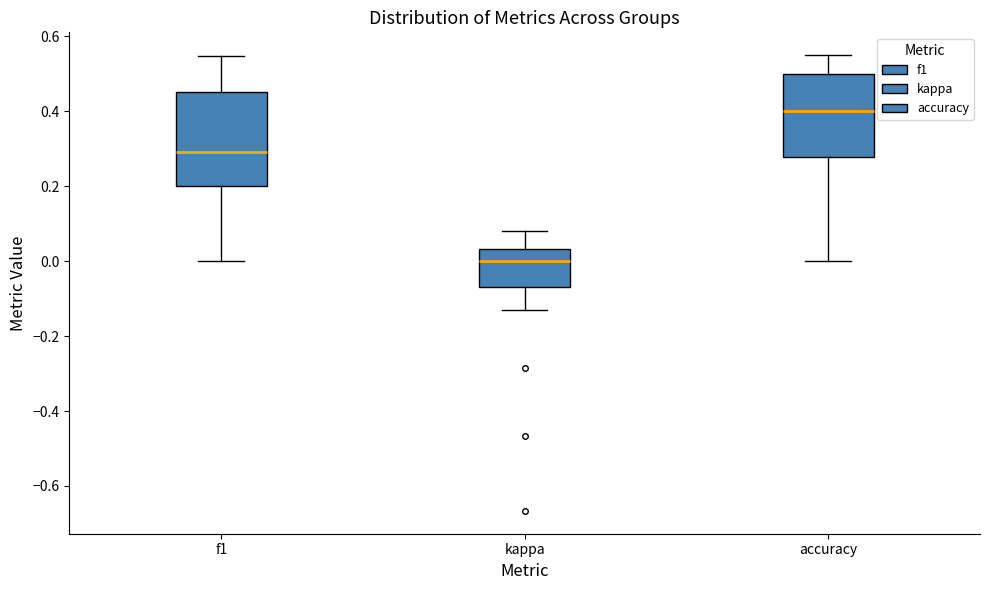

Comparing the boxes themselves (not the whiskers), which one is the tallest?

f1